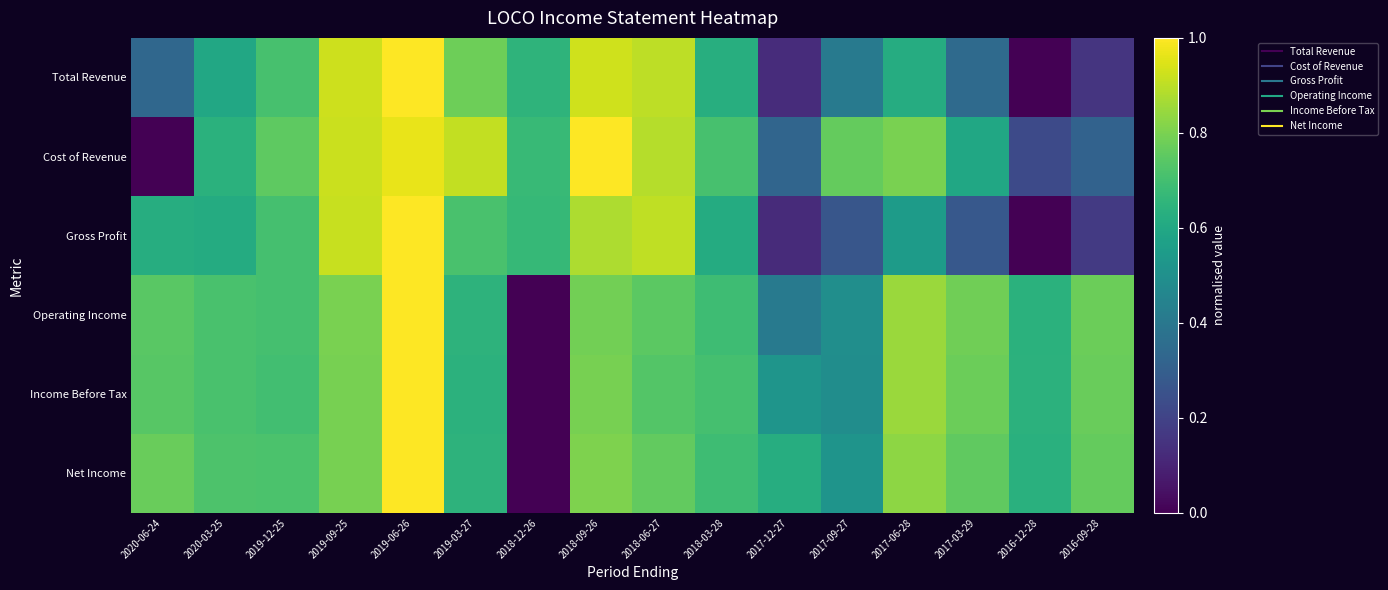

How many categories are shown in the chart?

16